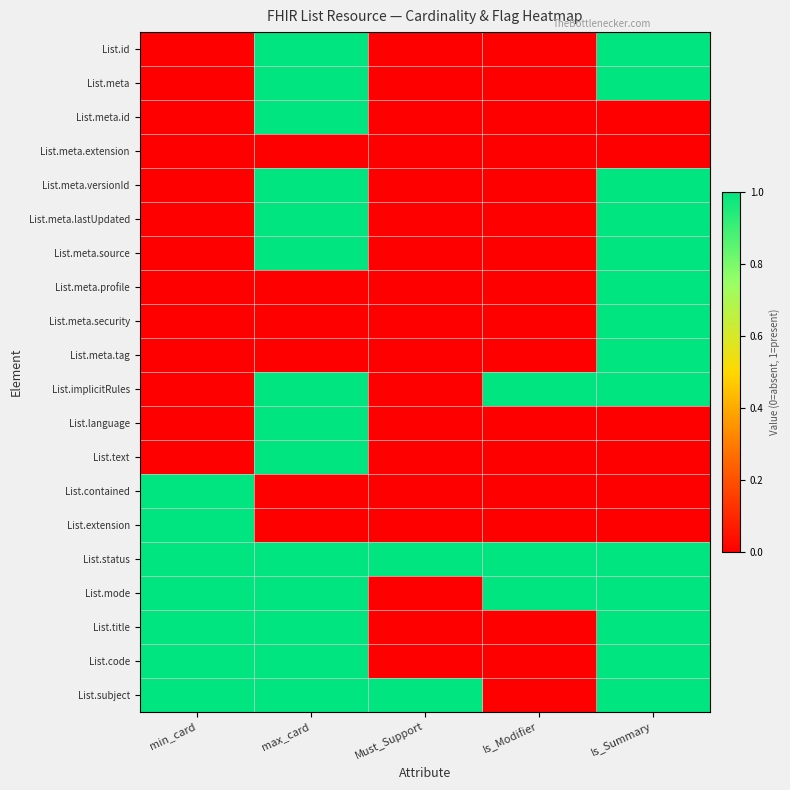

What is the maximum value shown in the chart?

1